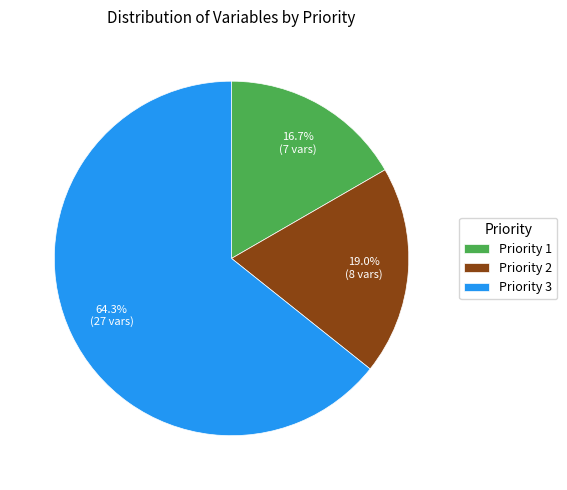

Does Priority 1 account for over 50% of the chart?

No